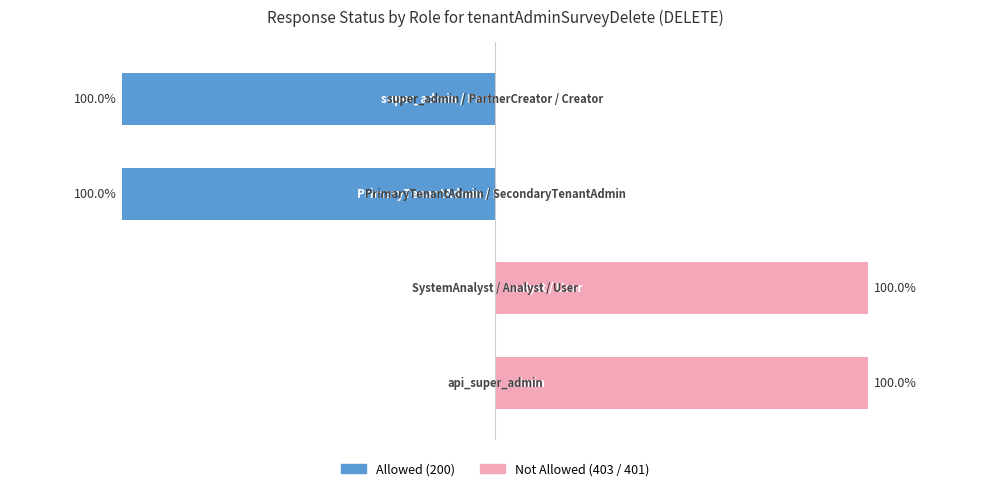

Which series has the widest spread of values?

Allowed (200)